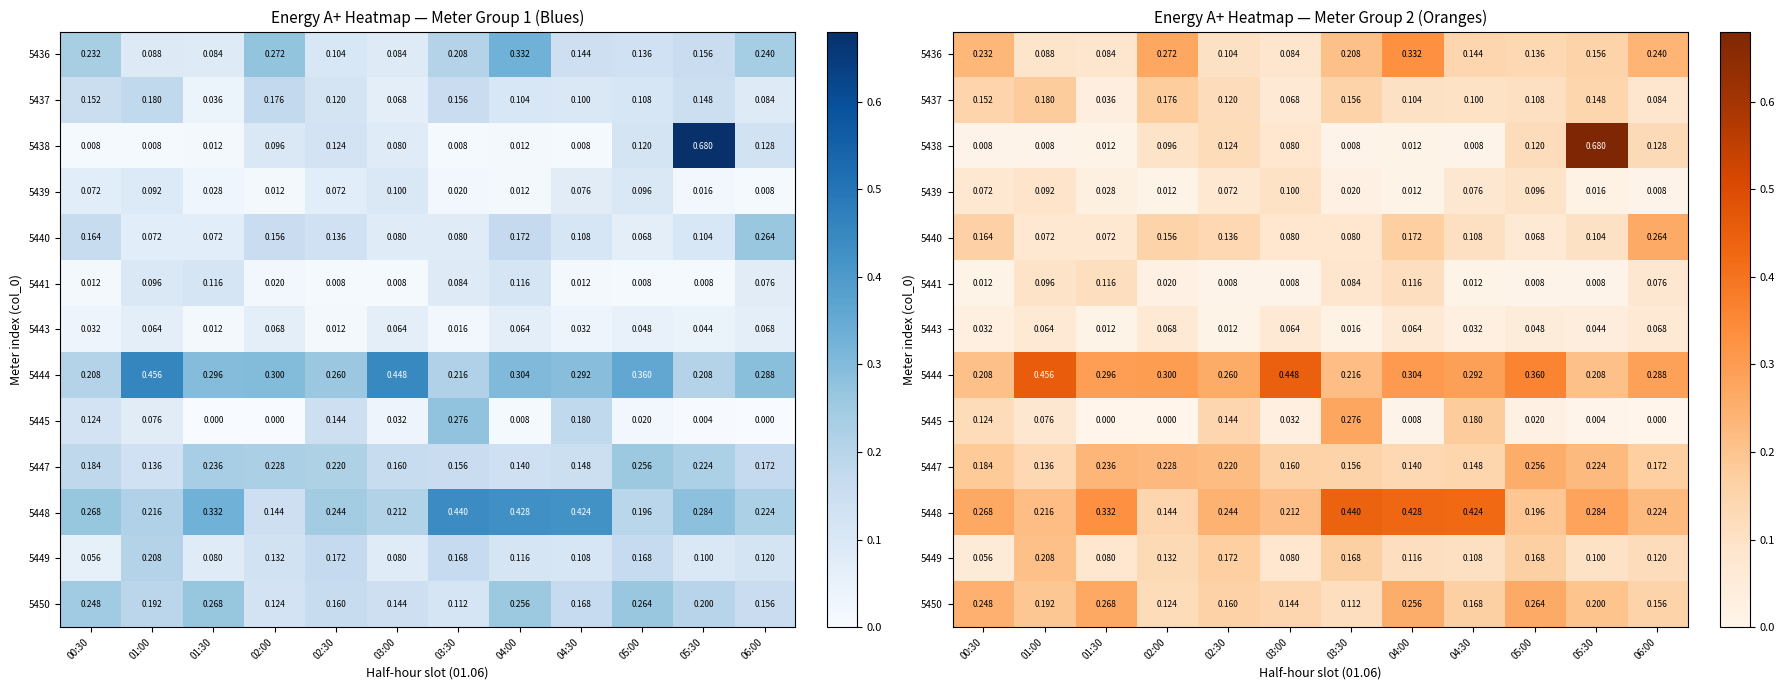

True or false: 5438 has a value of 1.2 at 05:30.

False